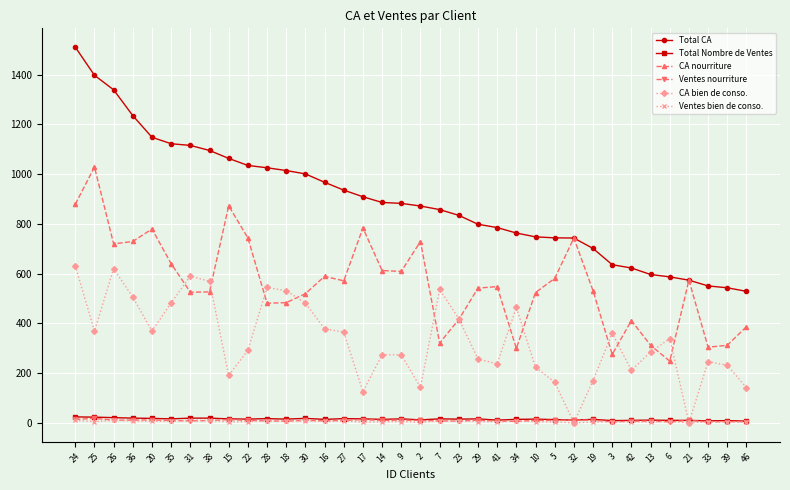

Count the number of data series in this chart.

6